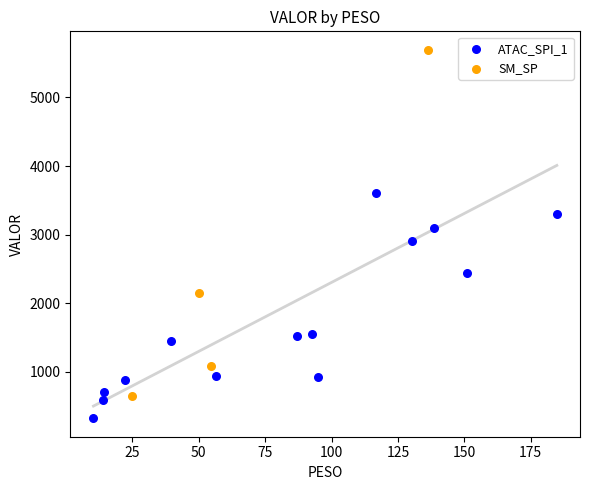

Which series has the widest spread of Y values?

SM_SP